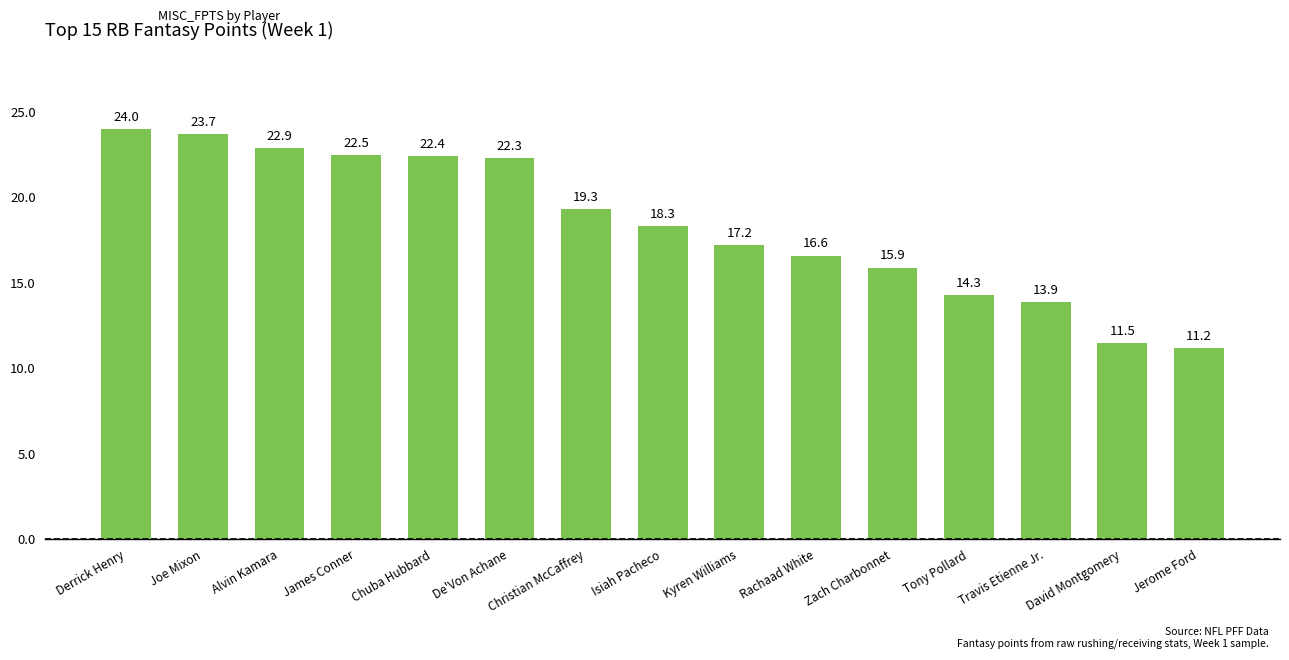

Count the number of data series in this chart.

1